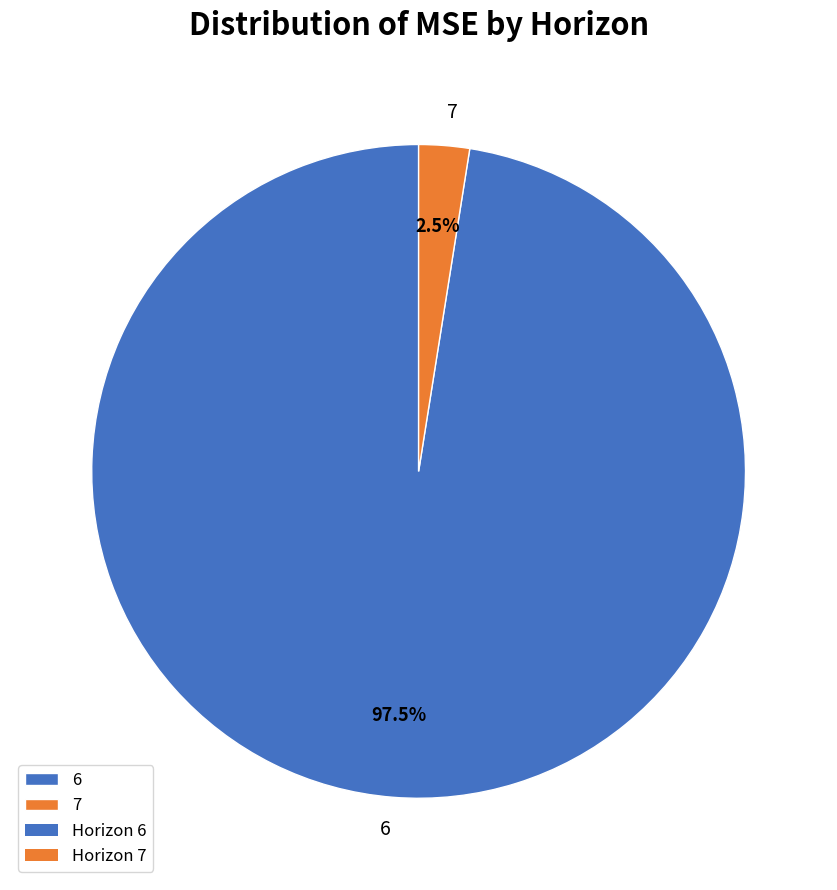

How many slices are in this pie chart?

2